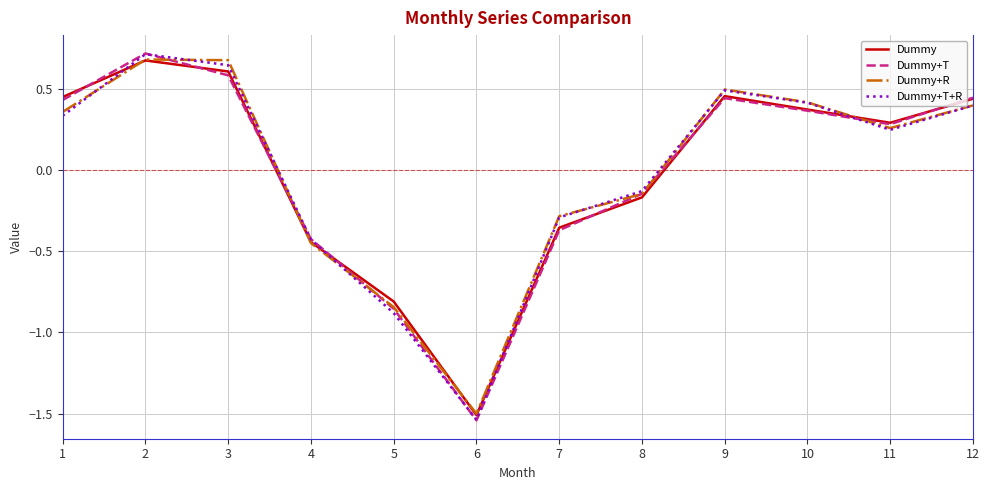

The value of Dummy at 4 is -0.2. True or false?

False